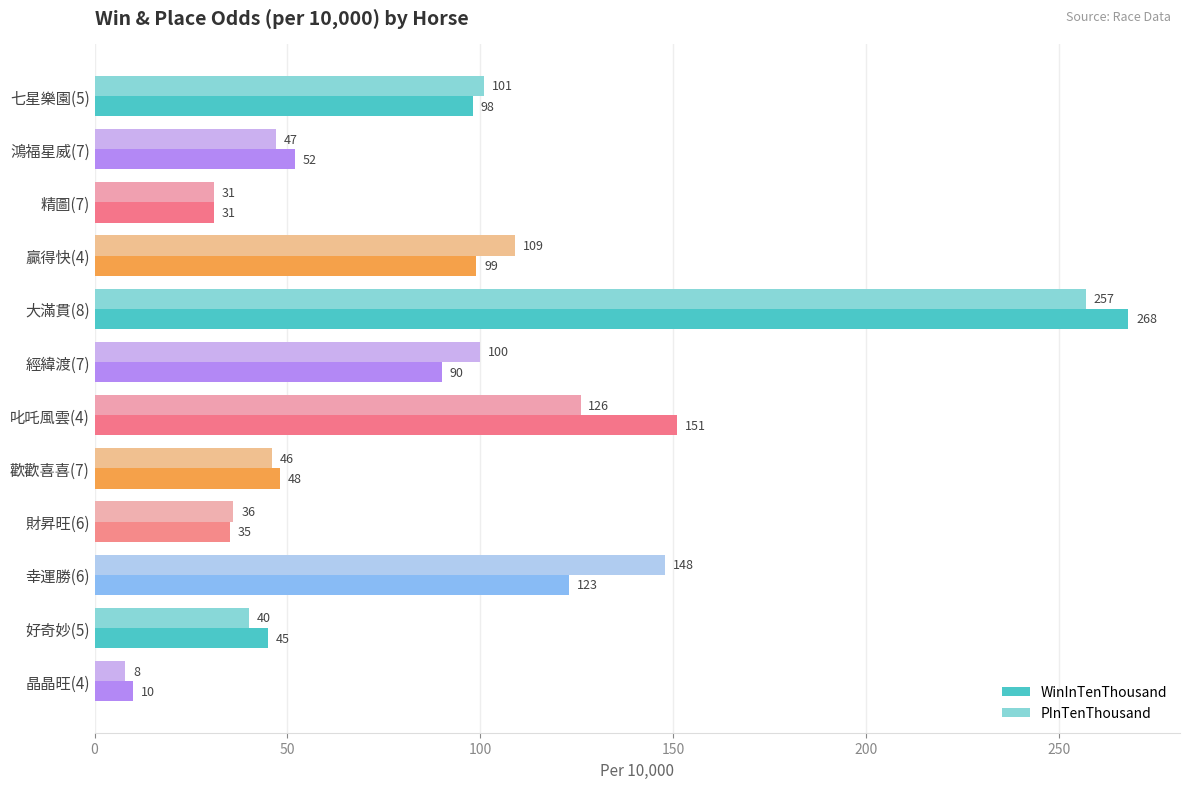

True or false: WinInTenThousand has a value of 19 at 精圖(7).

False